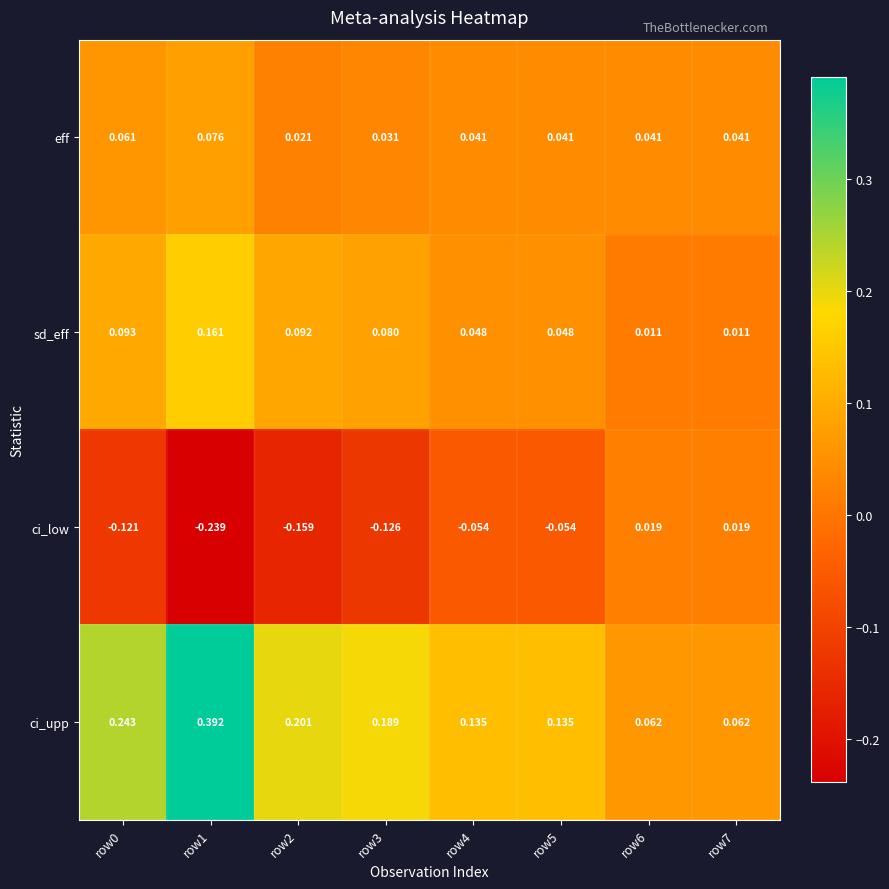

How many distinct data groups are displayed?

4